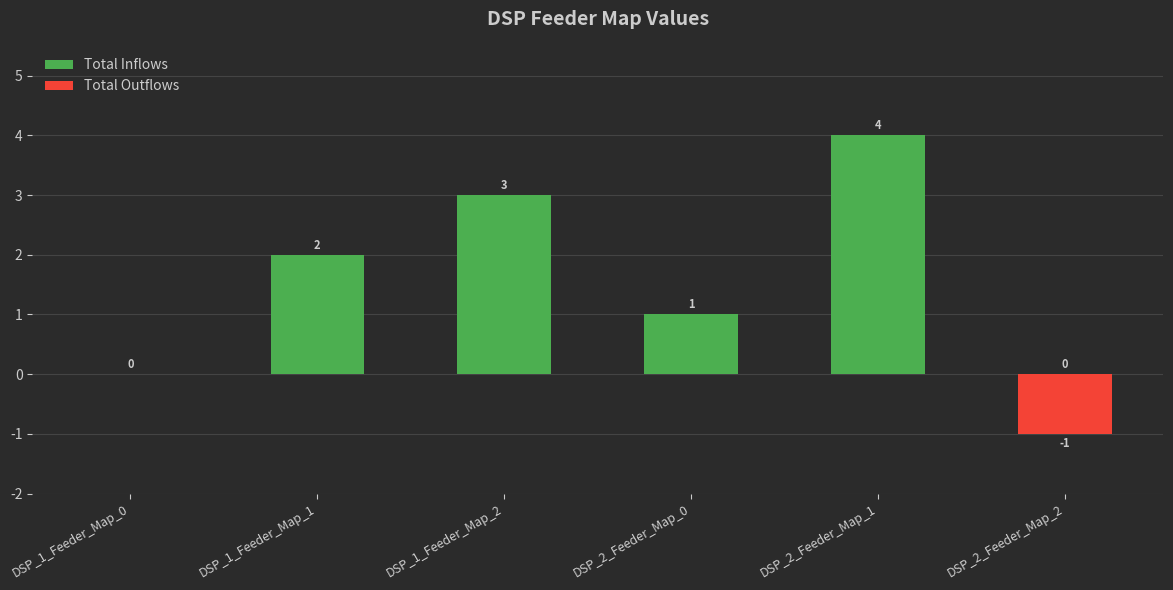

Reading left to right, what are all the values shown in this chart?

Total Inflows: DSP_1_Feeder_Map_0=0	DSP_1_Feeder_Map_1=2	DSP_1_Feeder_Map_2=3	DSP_2_Feeder_Map_0=1	DSP_2_Feeder_Map_1=4	DSP_2_Feeder_Map_2=0
Total Outflows: DSP_1_Feeder_Map_0=0	DSP_1_Feeder_Map_1=0	DSP_1_Feeder_Map_2=0	DSP_2_Feeder_Map_0=0	DSP_2_Feeder_Map_1=0	DSP_2_Feeder_Map_2=-1